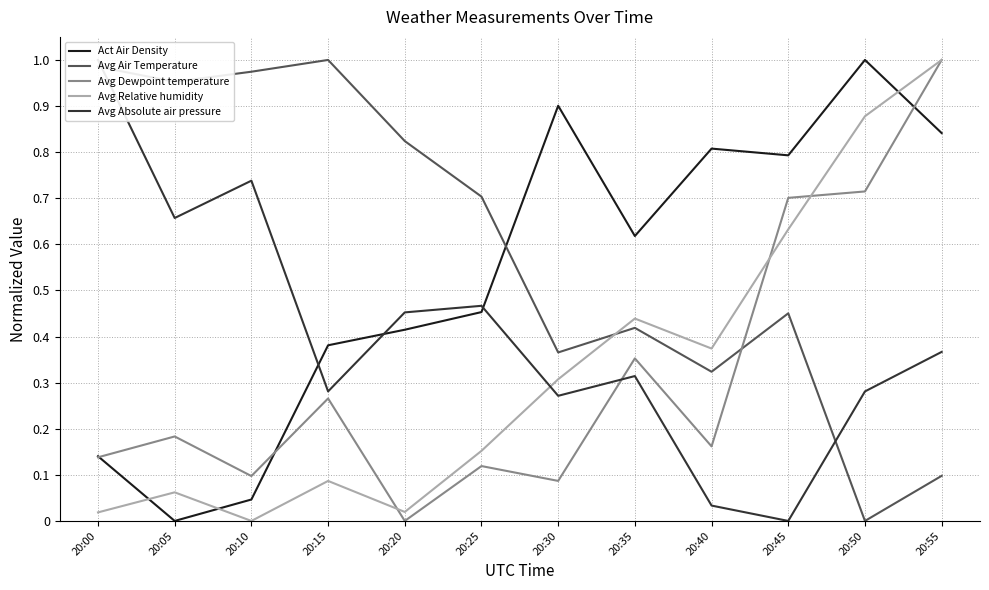

At 20:50, list the series in order from smallest to largest.

Avg Air Temperature, Avg Absolute air pressure, Avg Dewpoint temperature, Avg Relative humidity, Act Air Density